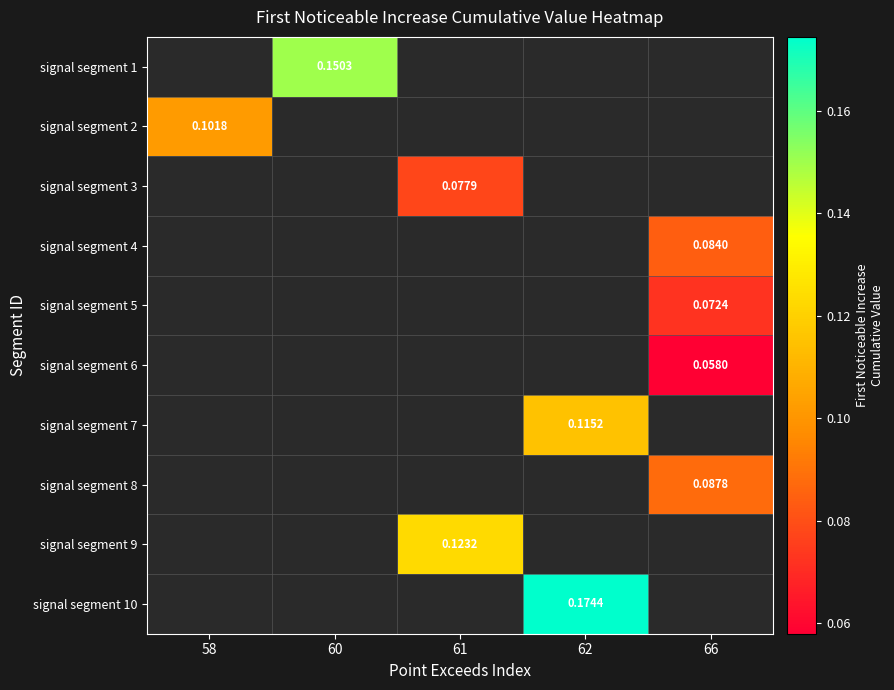

How many distinct data groups are displayed?

10